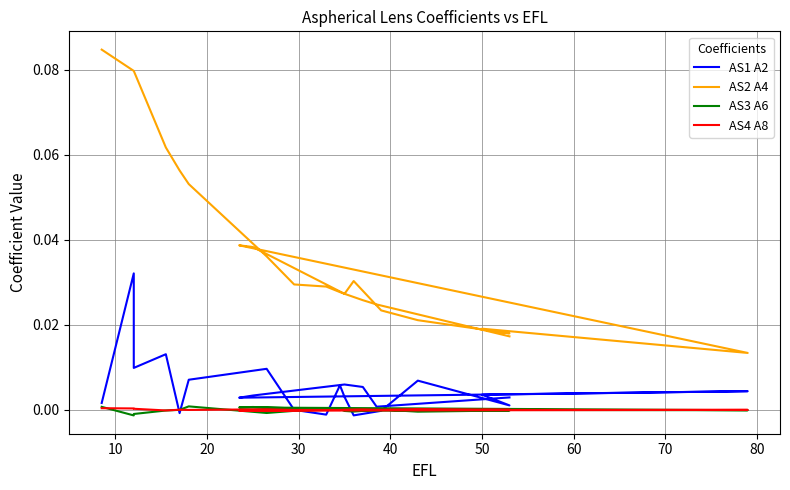

What are all the series names shown in the legend?

AS1 A2, AS2 A4, AS3 A6, AS4 A8